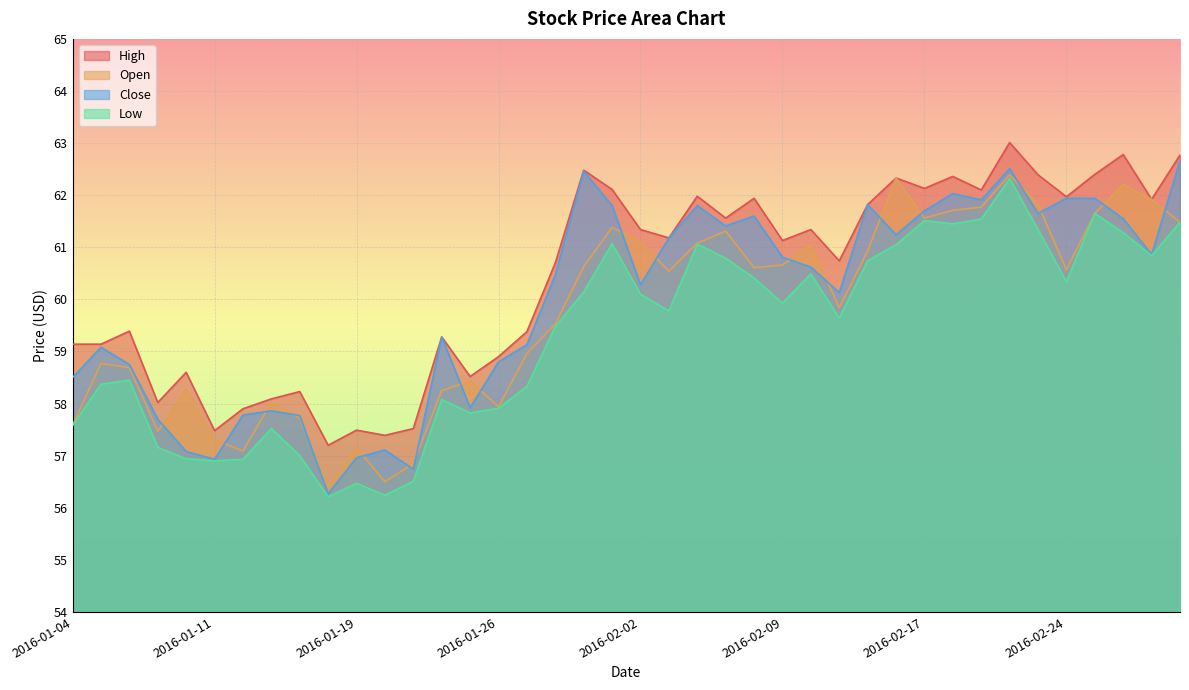

What is the value of the Close point at the 7th from the left?

57.8